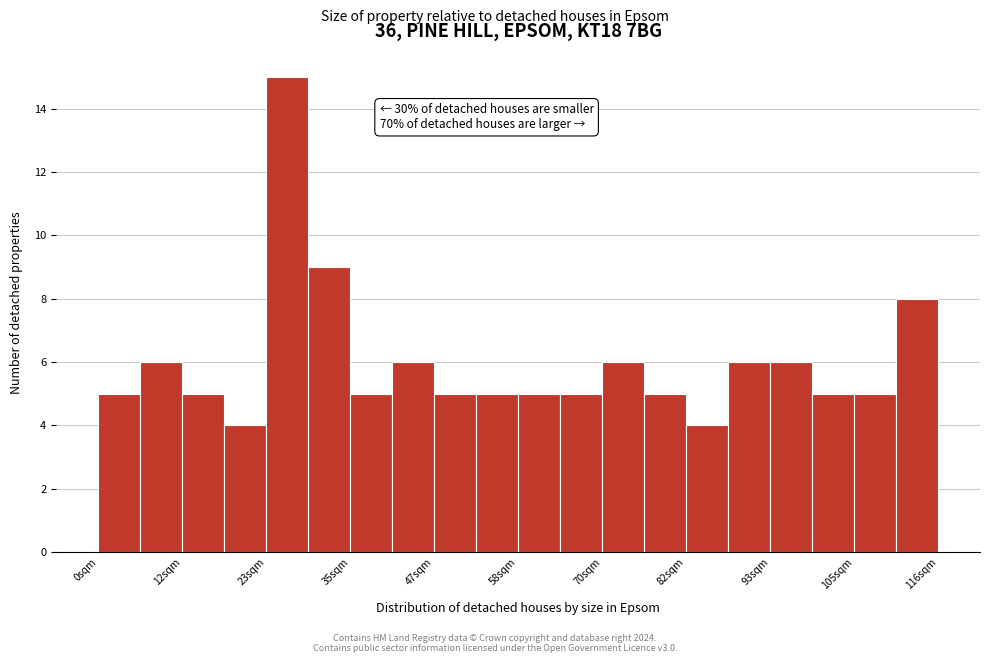

Read against the x-axis, roughly where is the centre of the tallest bar?

26